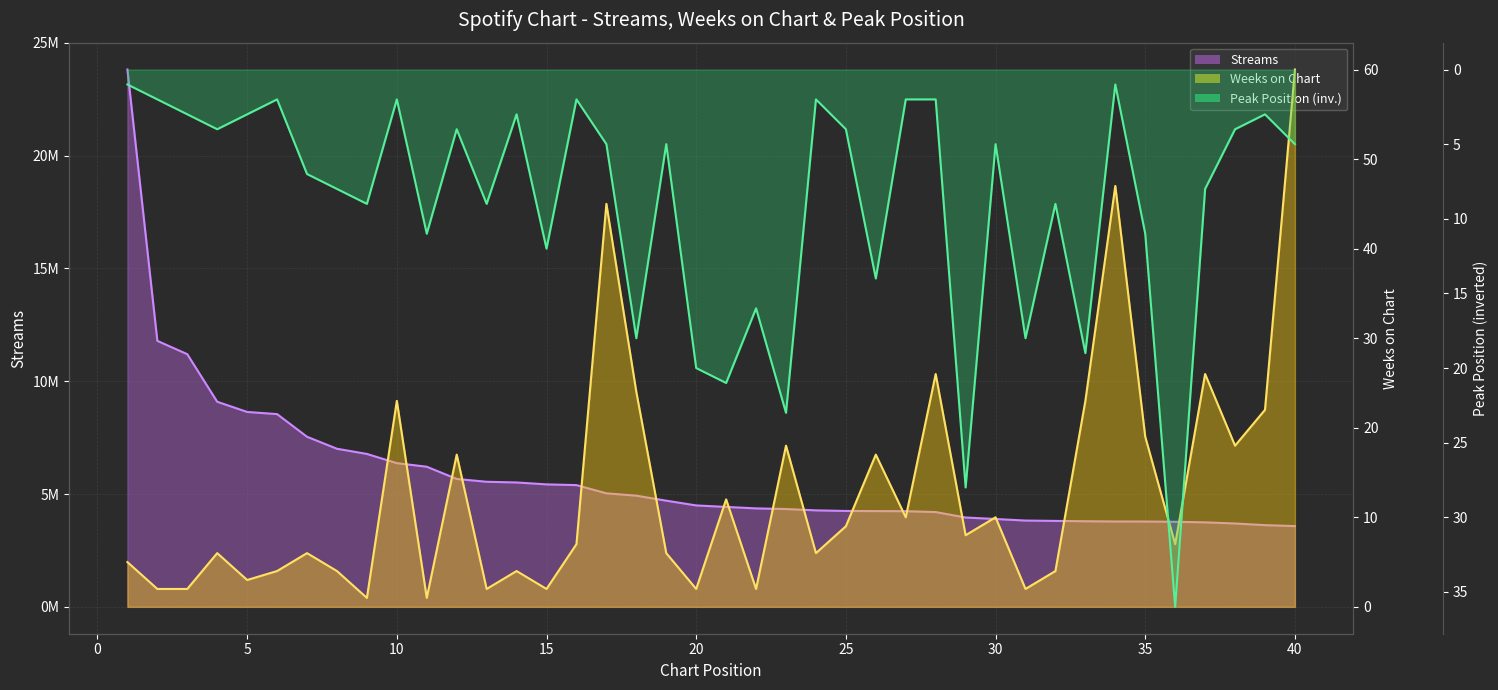

Where does the weeks_on_chart series first go above 7?

10